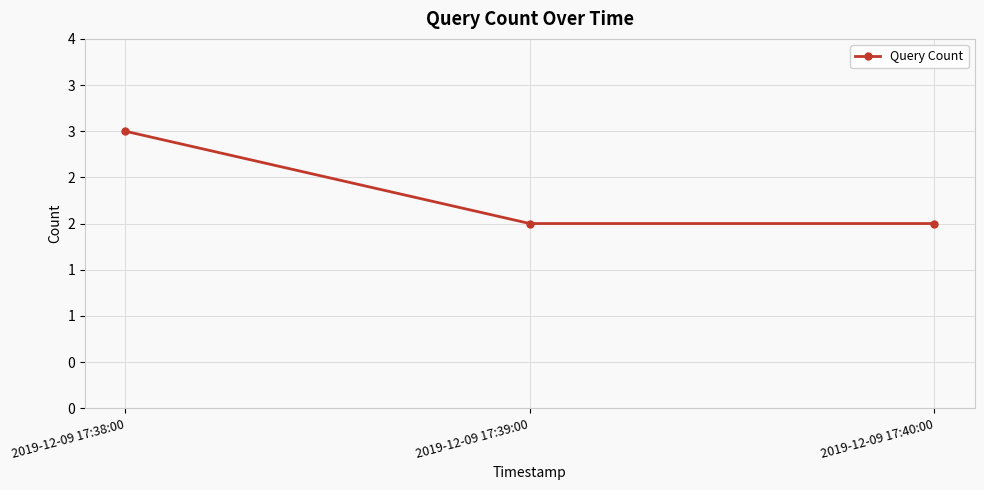

Reading left to right, what are all the values shown in this chart?

2019-12-09 17:38:00=3	2019-12-09 17:39:00=2	2019-12-09 17:40:00=2